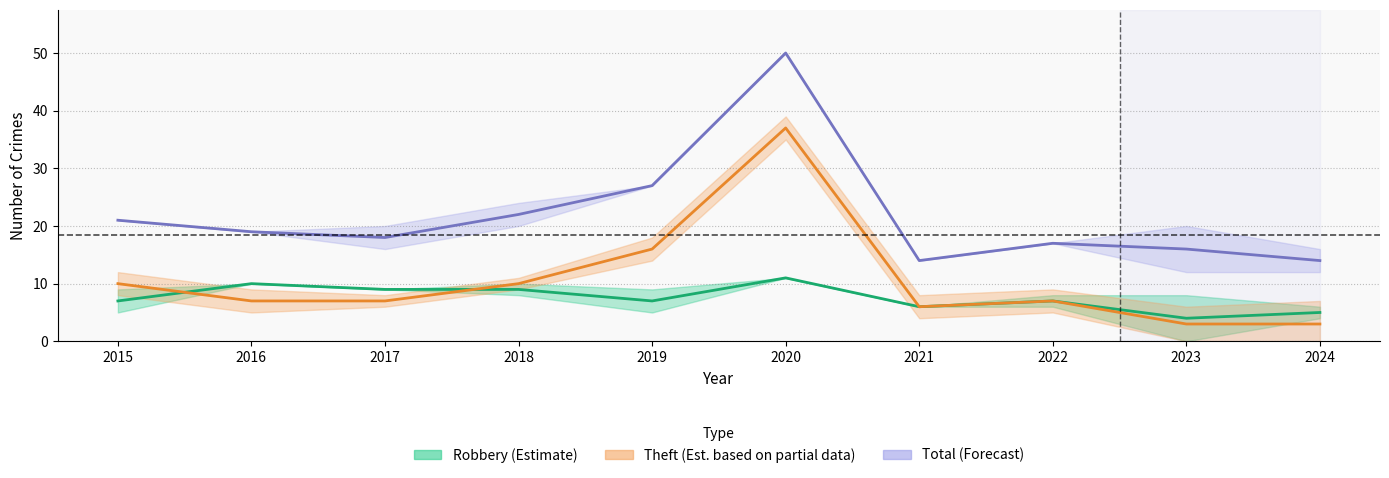

How many lines are shown in the chart?

3